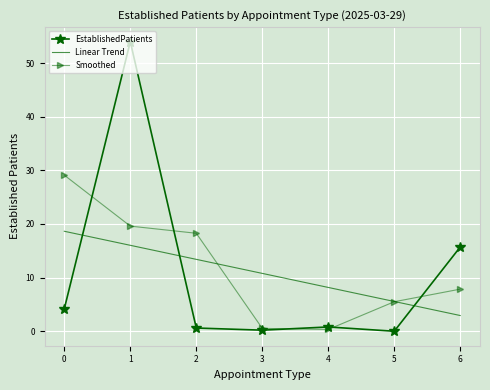

What is the spread (max minus min) of values at 6?

12.8